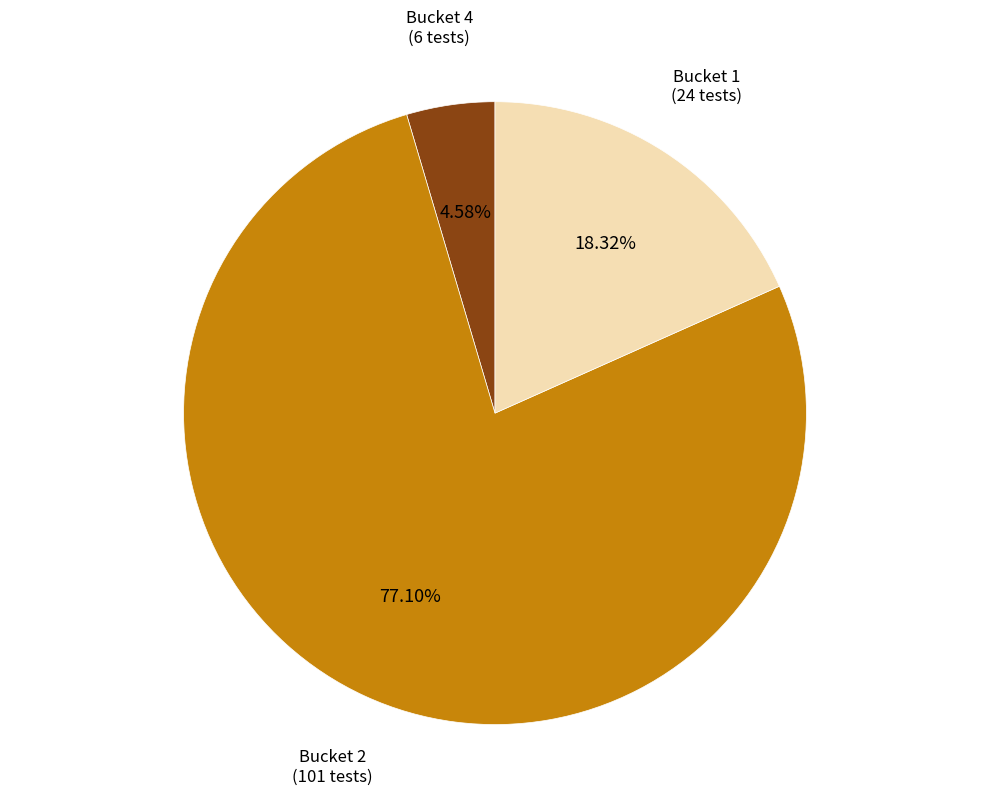

How many slices are in this pie chart?

3